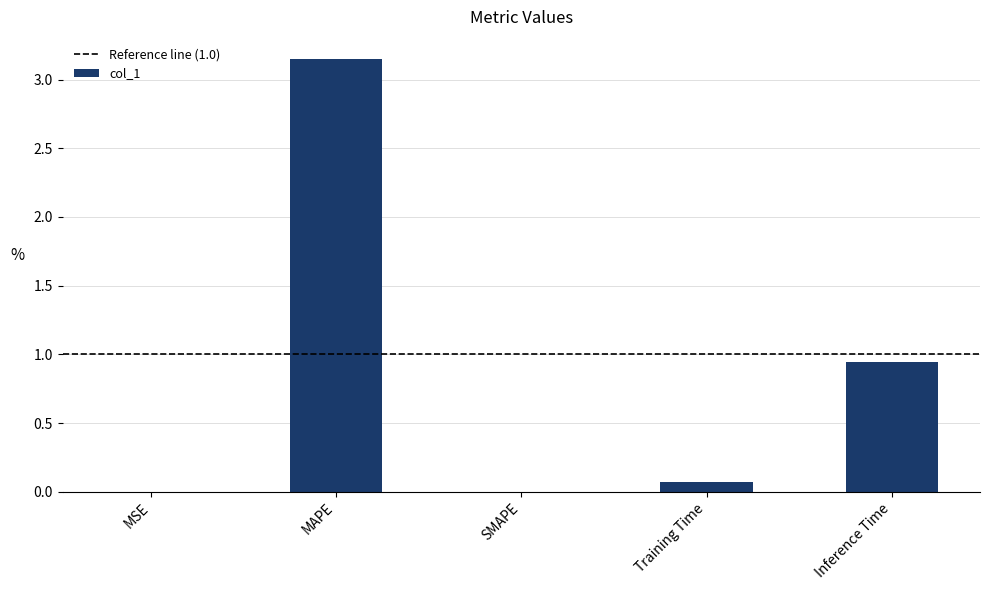

Is it true that the value at Inference Time is 1.6?

False